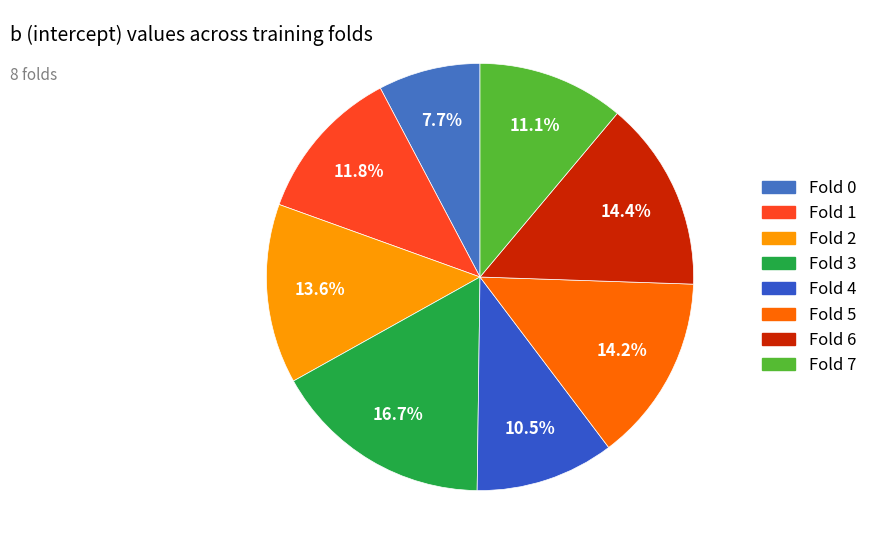

How many segments does this pie chart have?

8